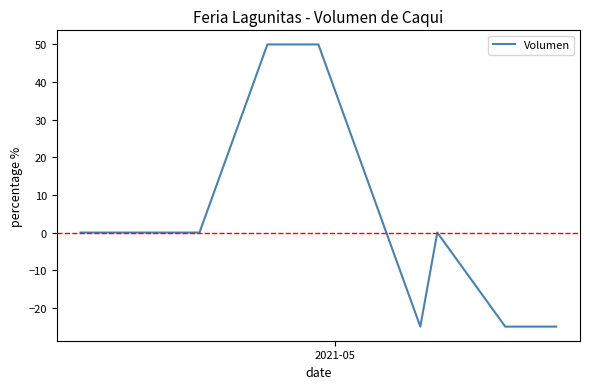

What is the difference between the maximum and minimum values?

75